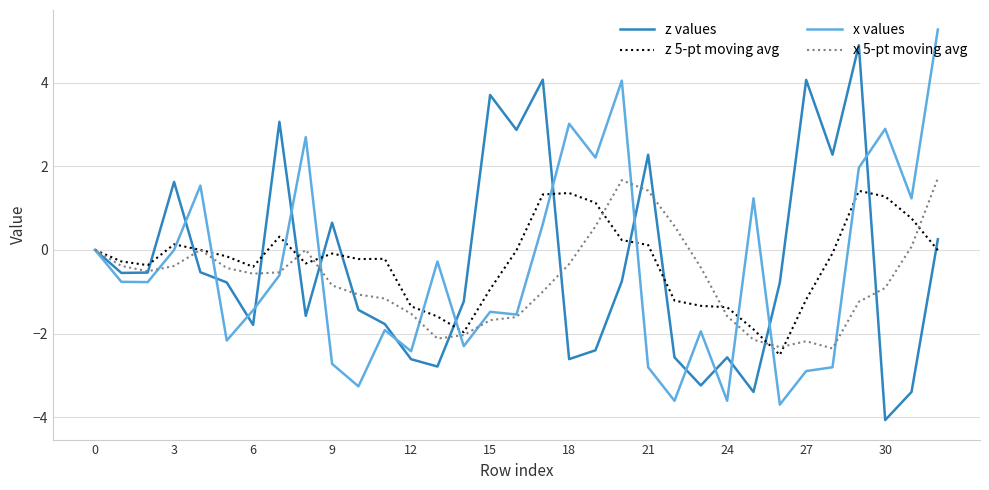

In x 5-pt moving avg, how many points are lower than both neighbors (excluding endpoints)?

5